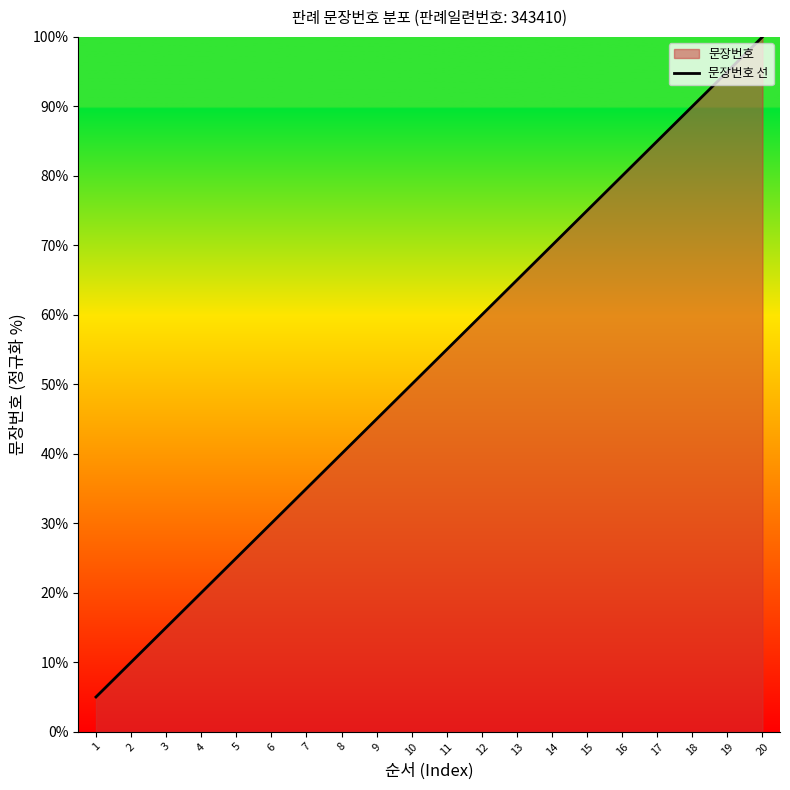

What is the greatest value displayed?

100.0